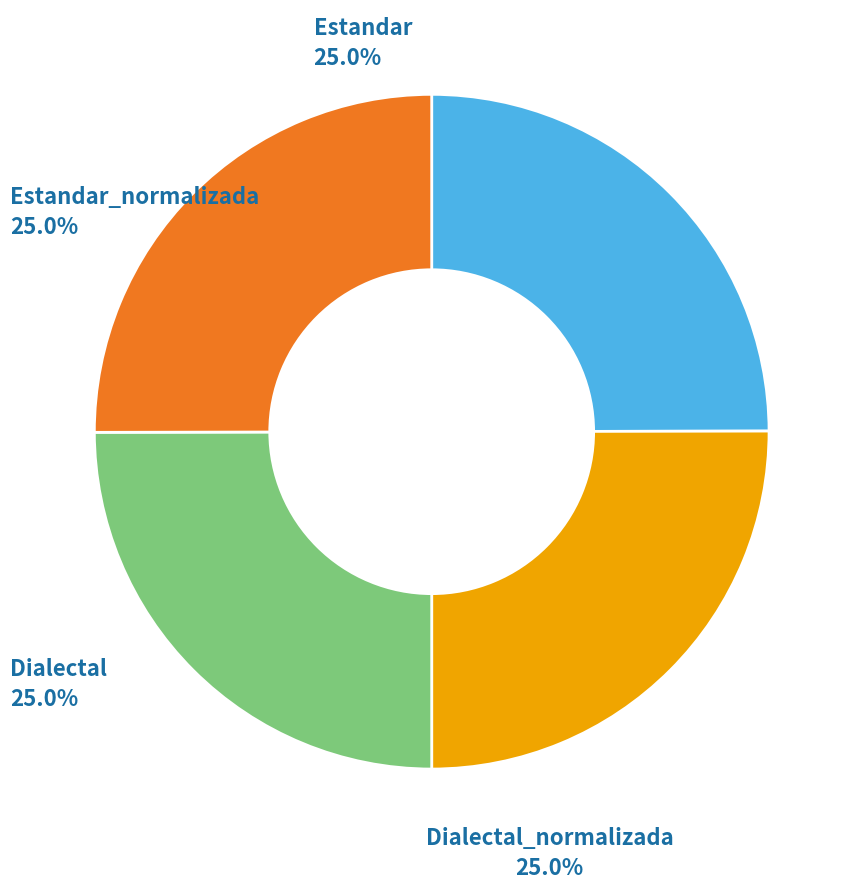

Is there any slice that represents more than half of the pie?

No